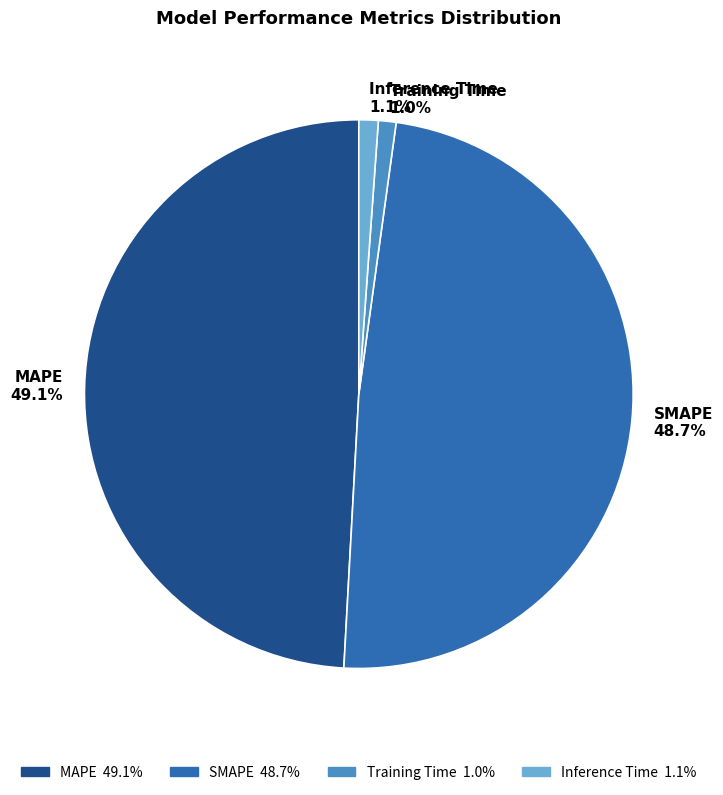

True or false: SMAPE accounts for 55% of the total.

False